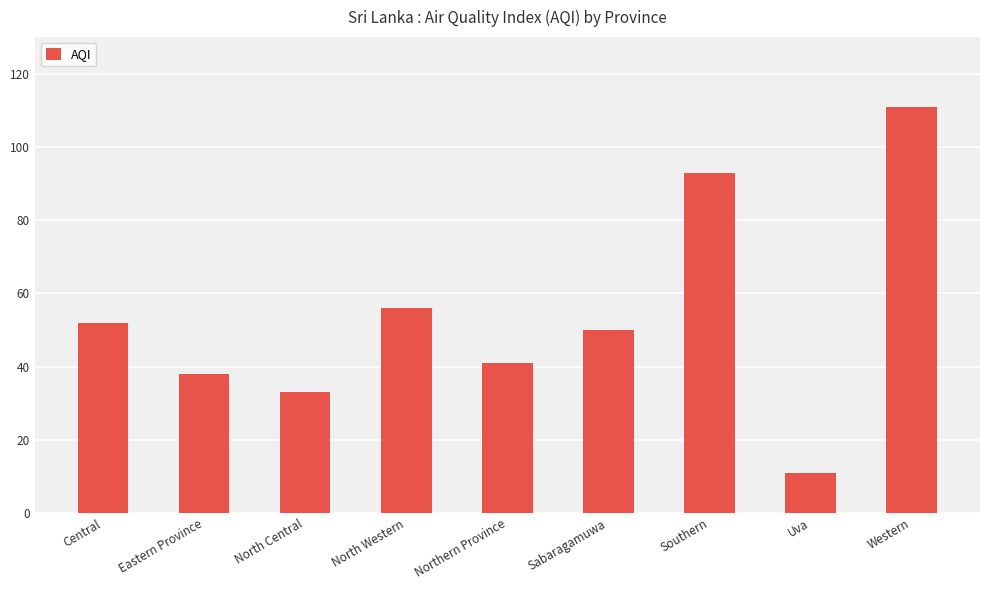

How many bars are there in total?

9